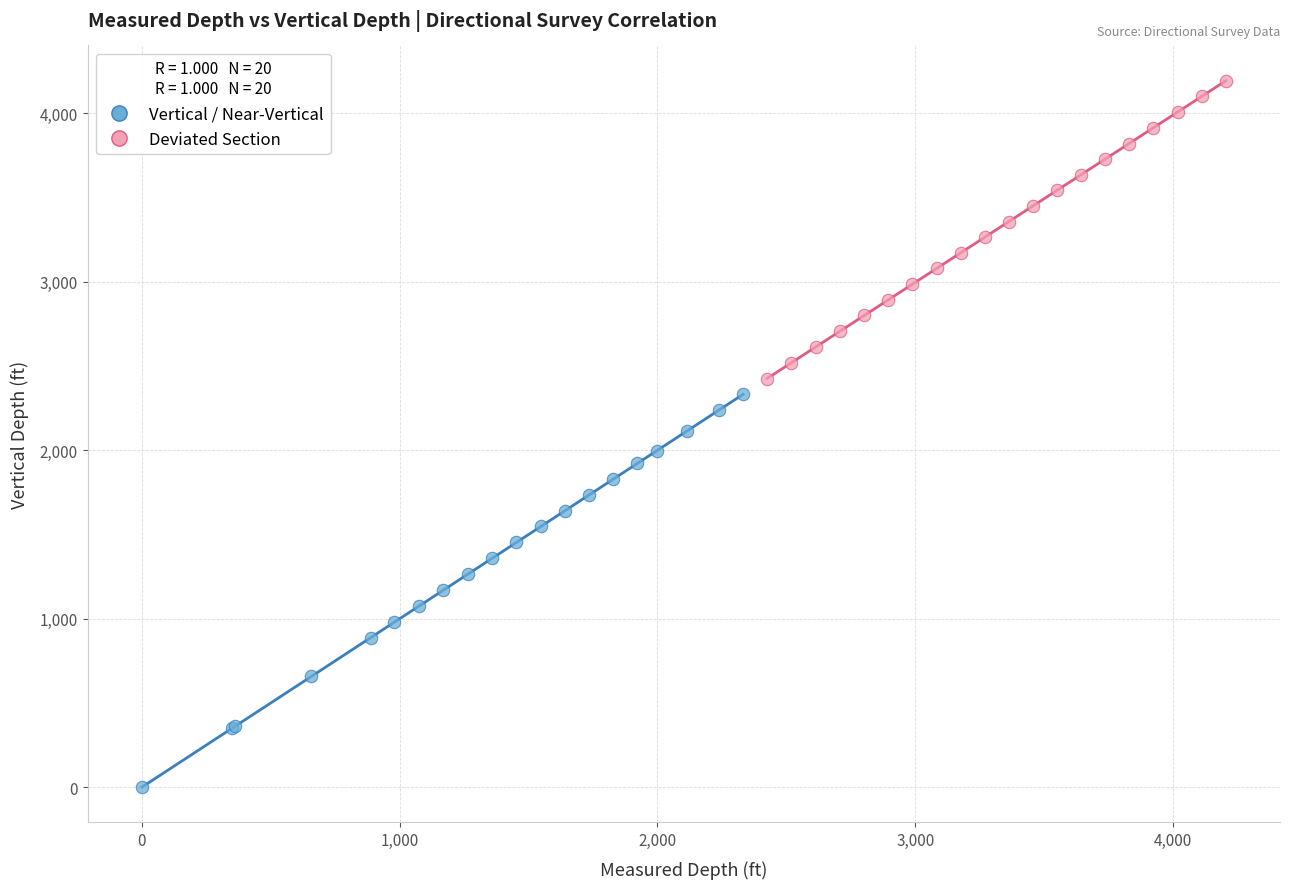

Which series reaches the minimum Y coordinate?

Vertical / Near-Vertical